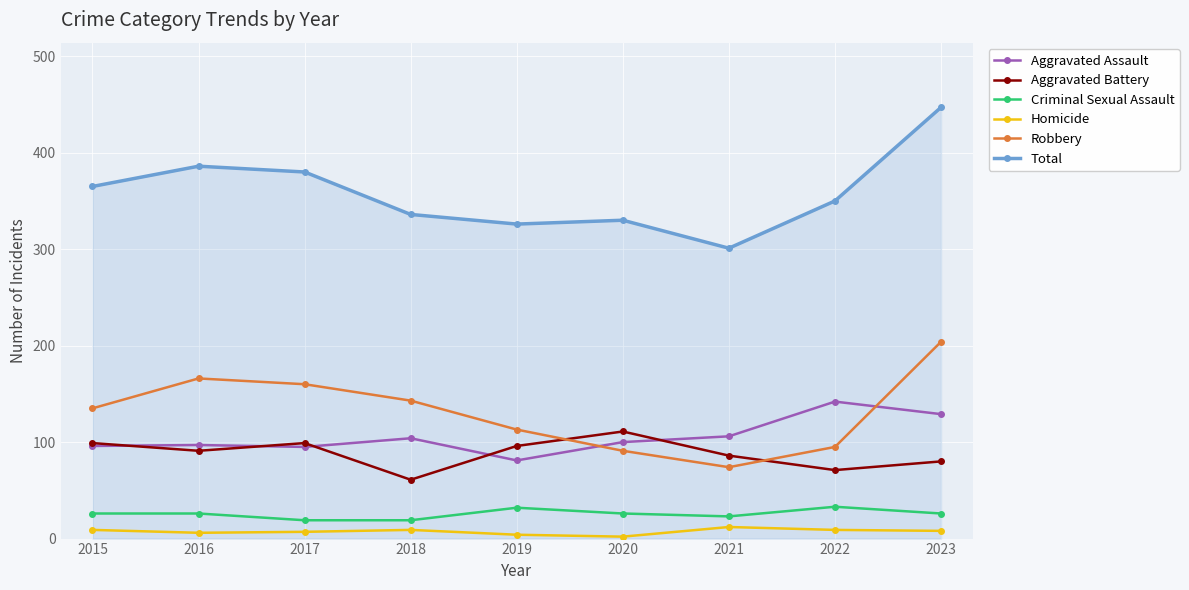

At which category is the sum across all series the highest?

2023